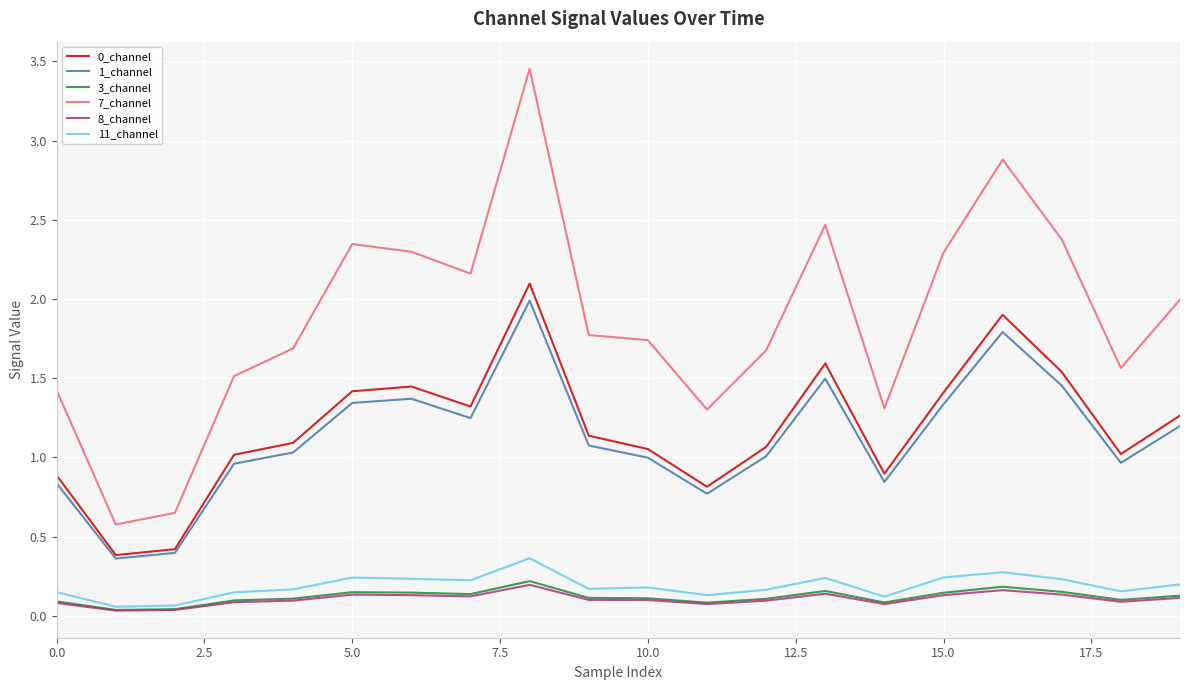

Which series has the widest spread of values?

7_channel